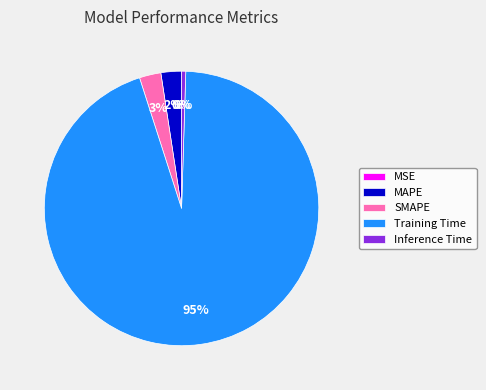

The MAPE slice represents 10% of the pie. True or false?

False